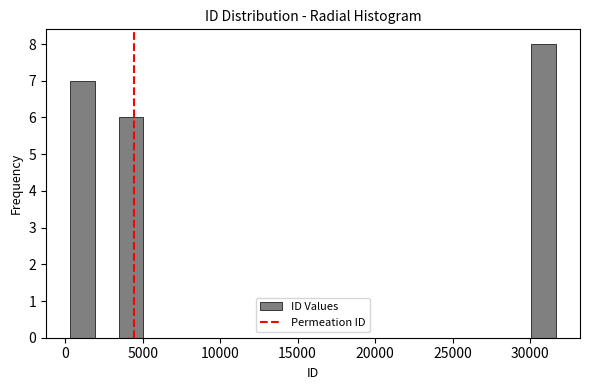

Around what value on the x-axis is the tallest bar? Give the approximate position of its centre, as read against the axis.

31000